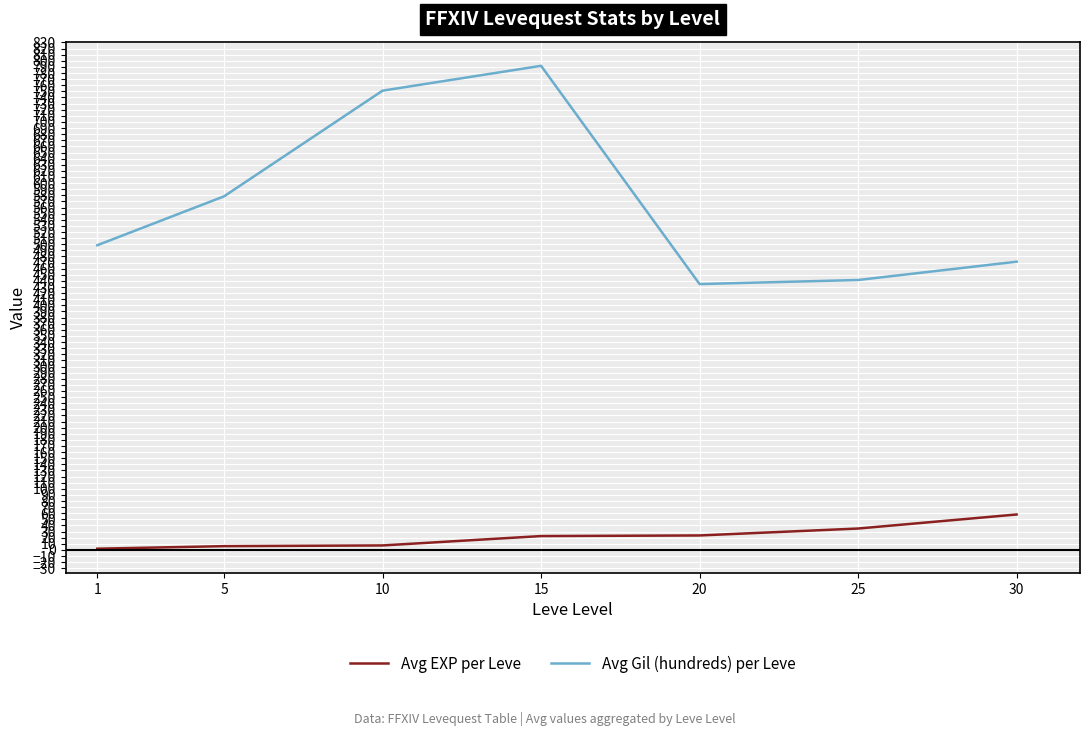

What is the spread (max minus min) of values at 20?

411.2